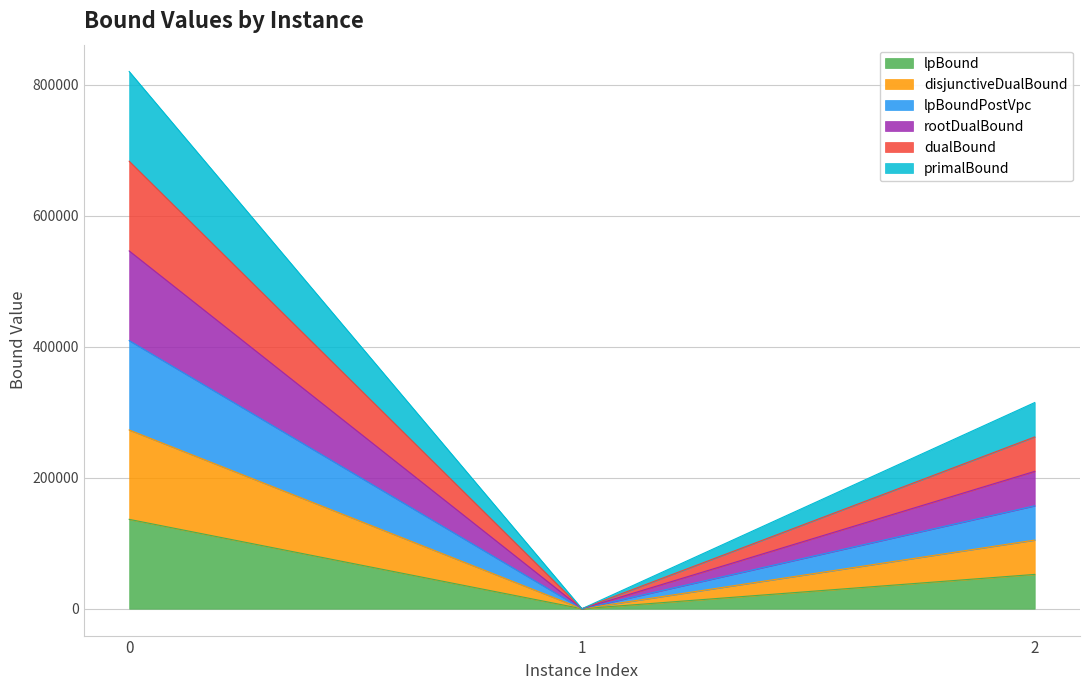

List the series in order of their overall mean, lowest first.

lpBound, lpBoundPostVpc, disjunctiveDualBound, rootDualBound, primalBound, dualBound